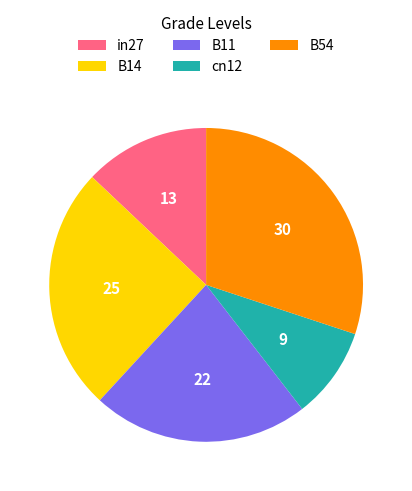

Rank the categories by value from lowest to highest.

cn12, in27, B11, B14, B54